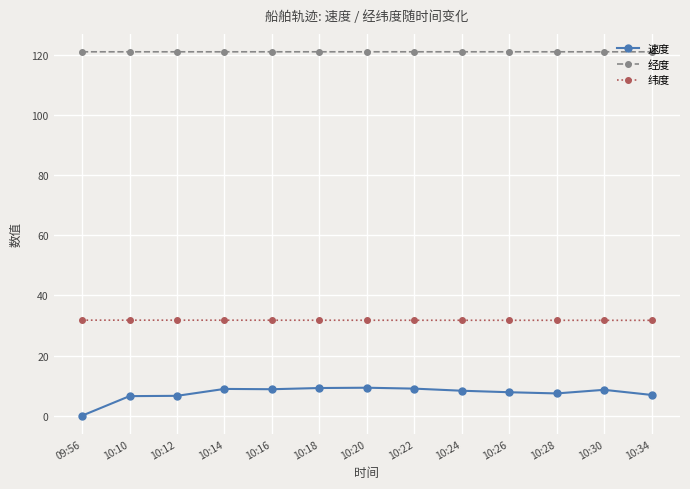

Which series has the largest range (max minus min)?

速度